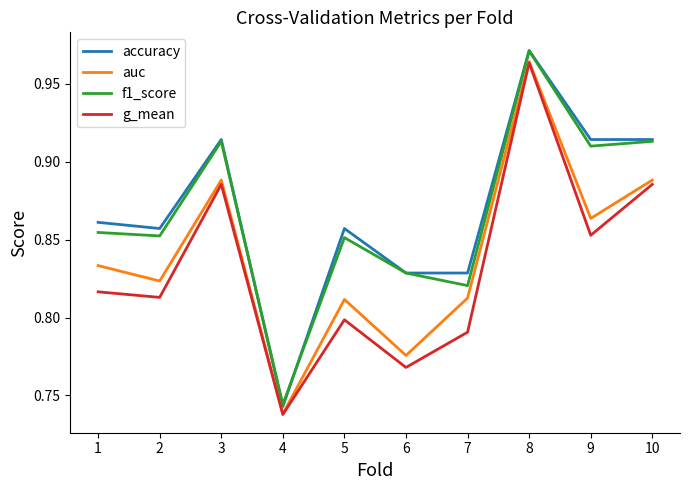

Is it true that g_mean equals 1.1 at 1?

False